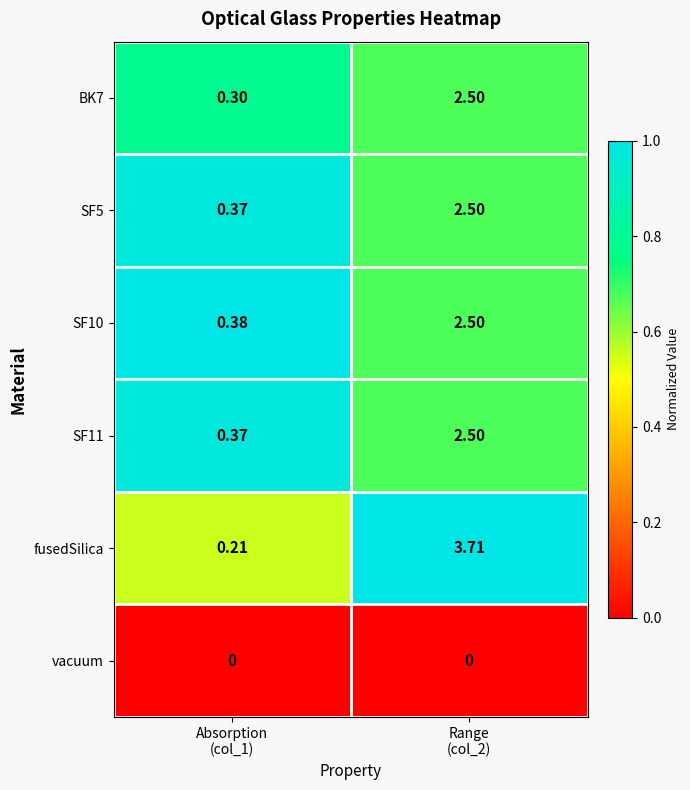

What is the total value across all series at Absorption
(col_1)?

1.6